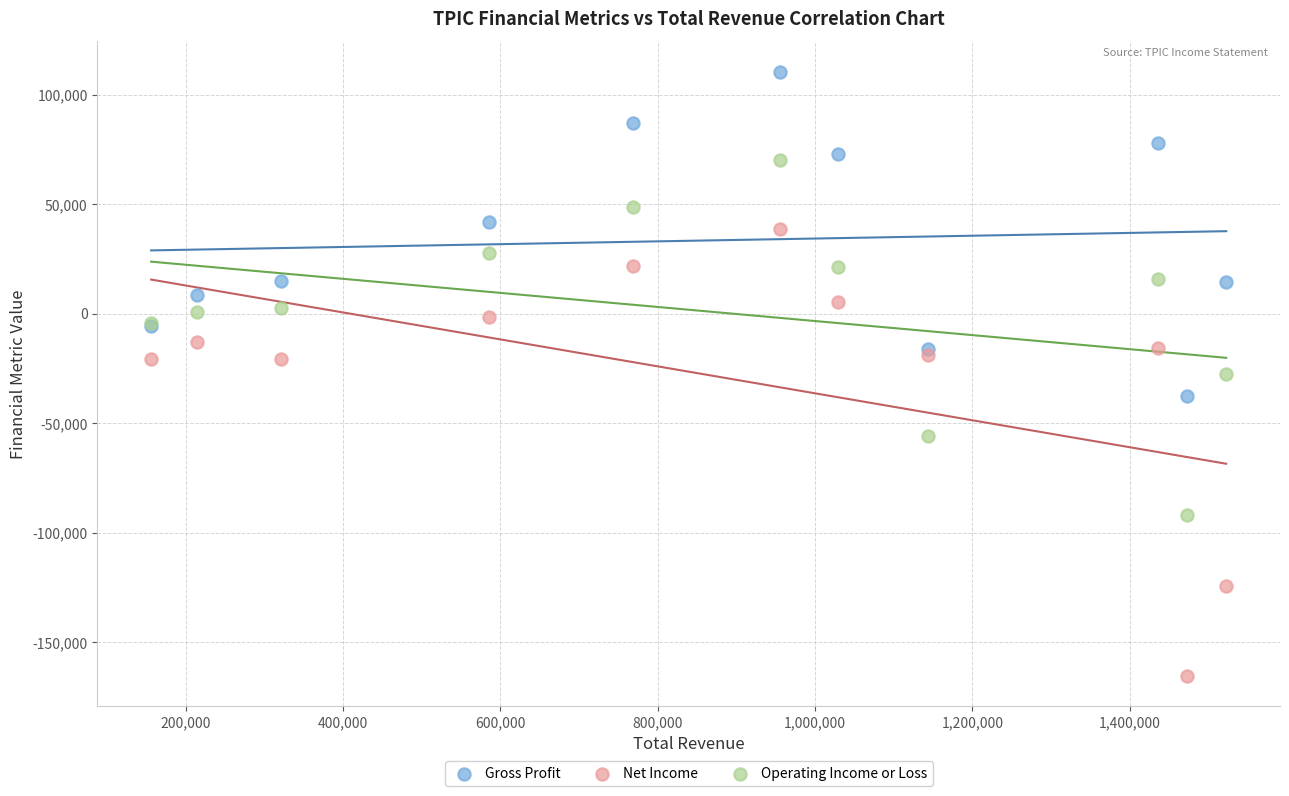

Which series has the widest spread of Y values?

Net Income